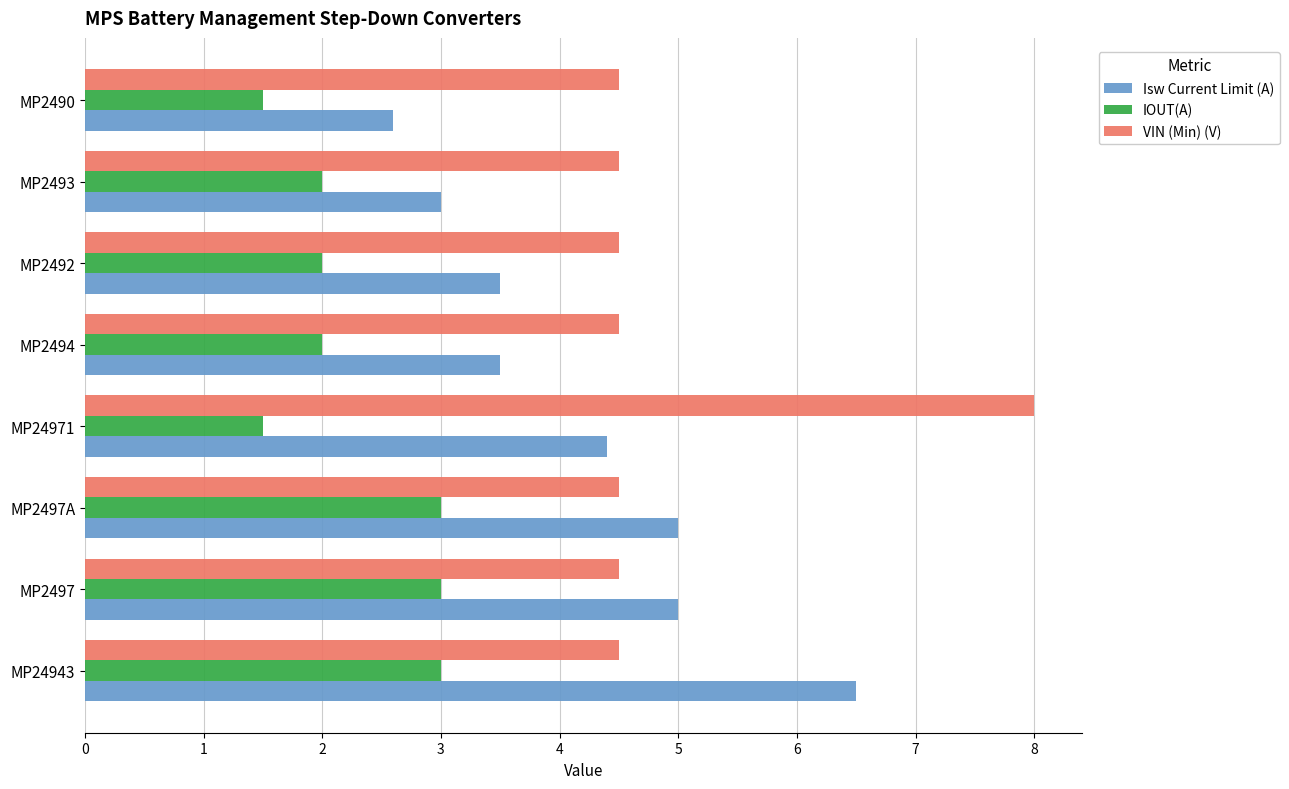

What is the difference between the highest and lowest values at MP2494?

2.5